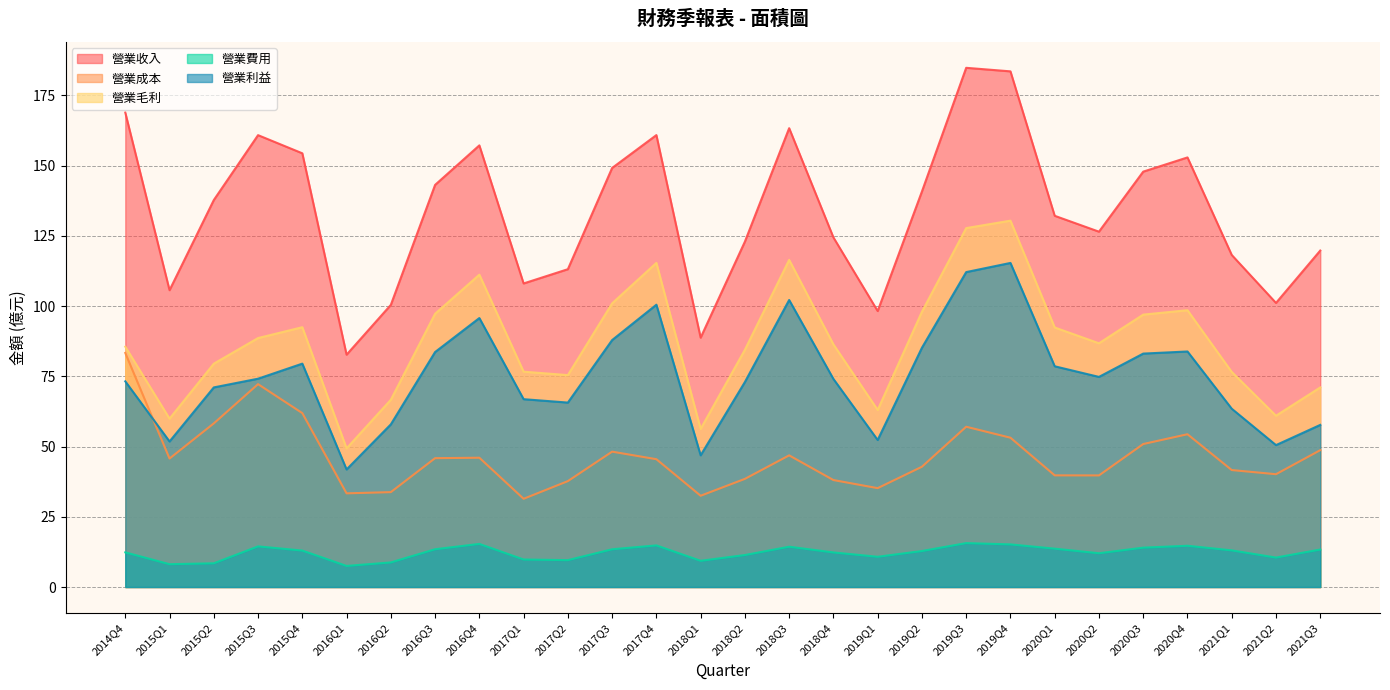

Where is 營業費用 nearest to the value 11?

2019Q1